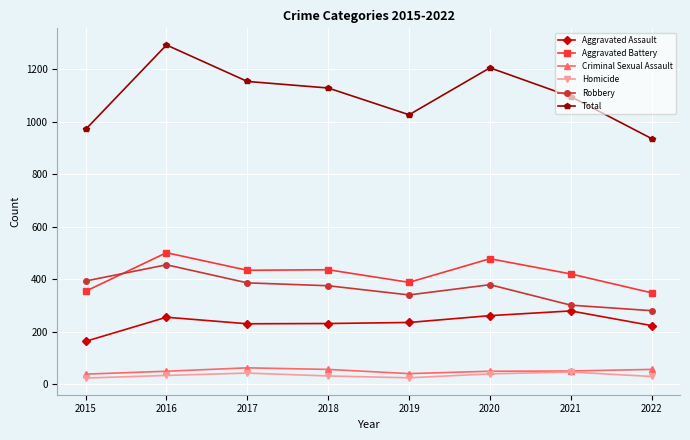

What is the difference between the Homicide values at 2021 and 2022?

17